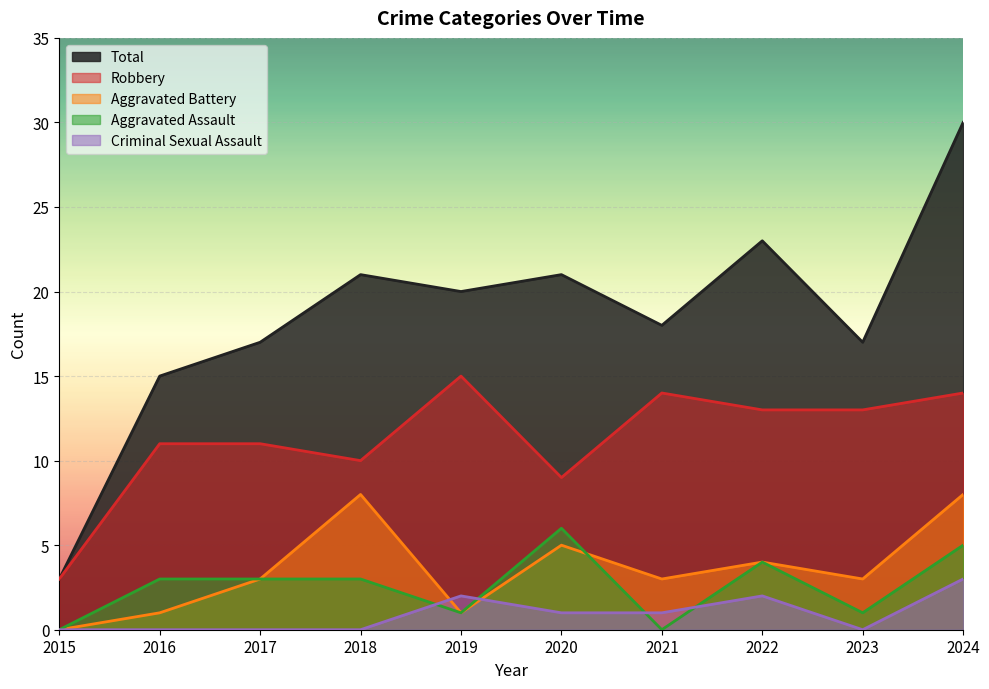

How many data points in Robbery are less than 13?

5